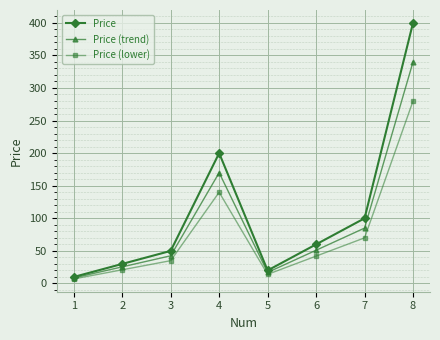

What is the difference between the Price values at 5 and 6?

40.0